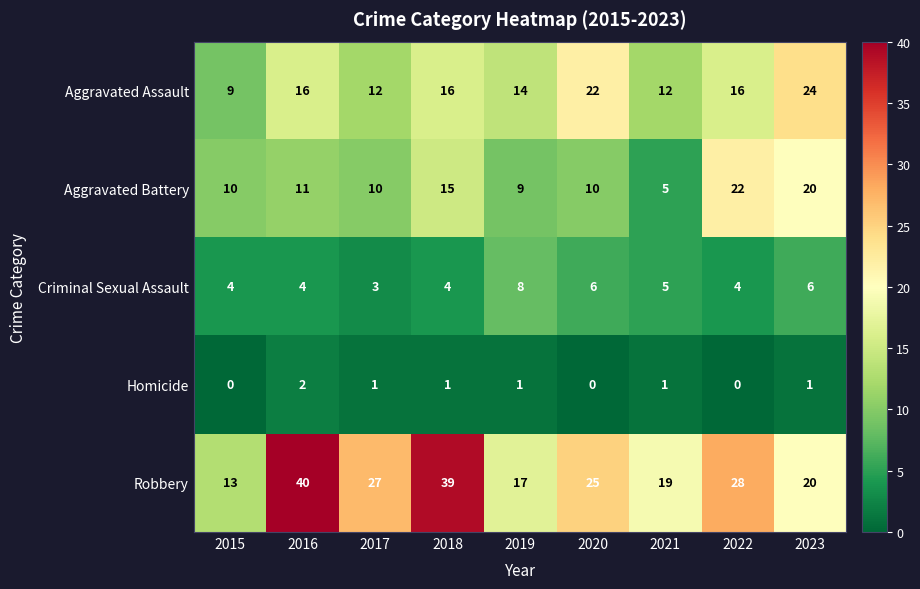

True or false: Criminal Sexual Assault has a value of 2 at 2018.

False